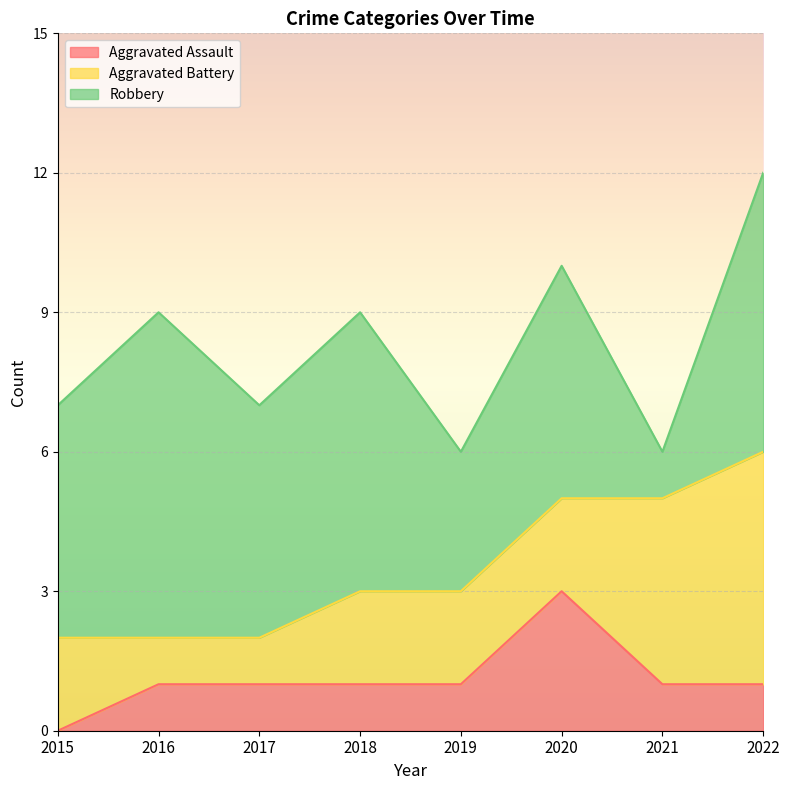

Rank the series by their maximum value, from lowest to highest.

Aggravated Assault, Aggravated Battery, Robbery